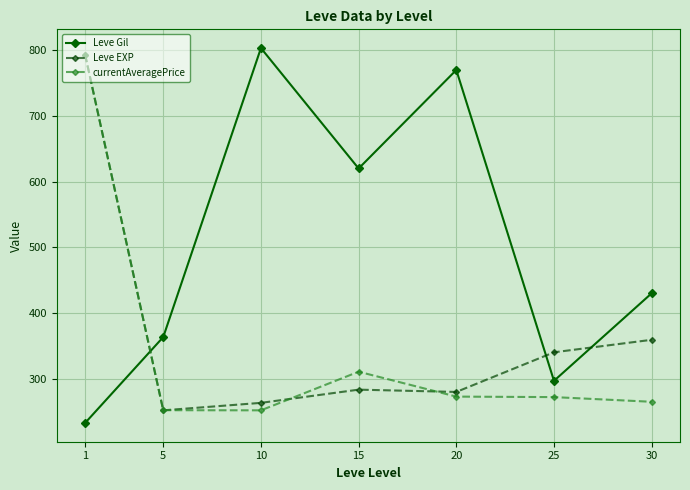

What is the value of the currentAveragePrice point at the 6th from the left?

271.9